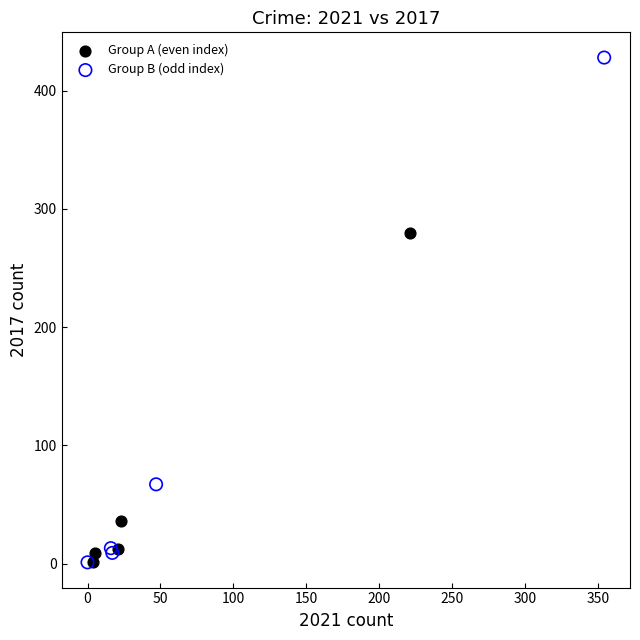

Which series has the widest spread of Y values?

Group B (odd index)